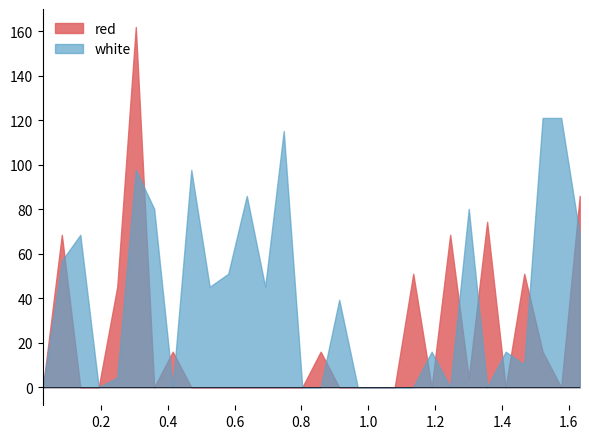

What are all the series names shown in the legend?

red, white